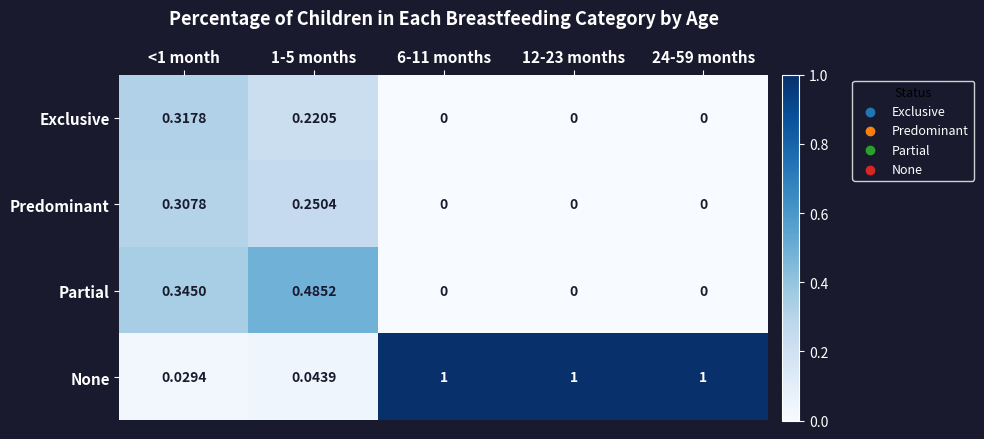

Which series has the widest spread of values?

None